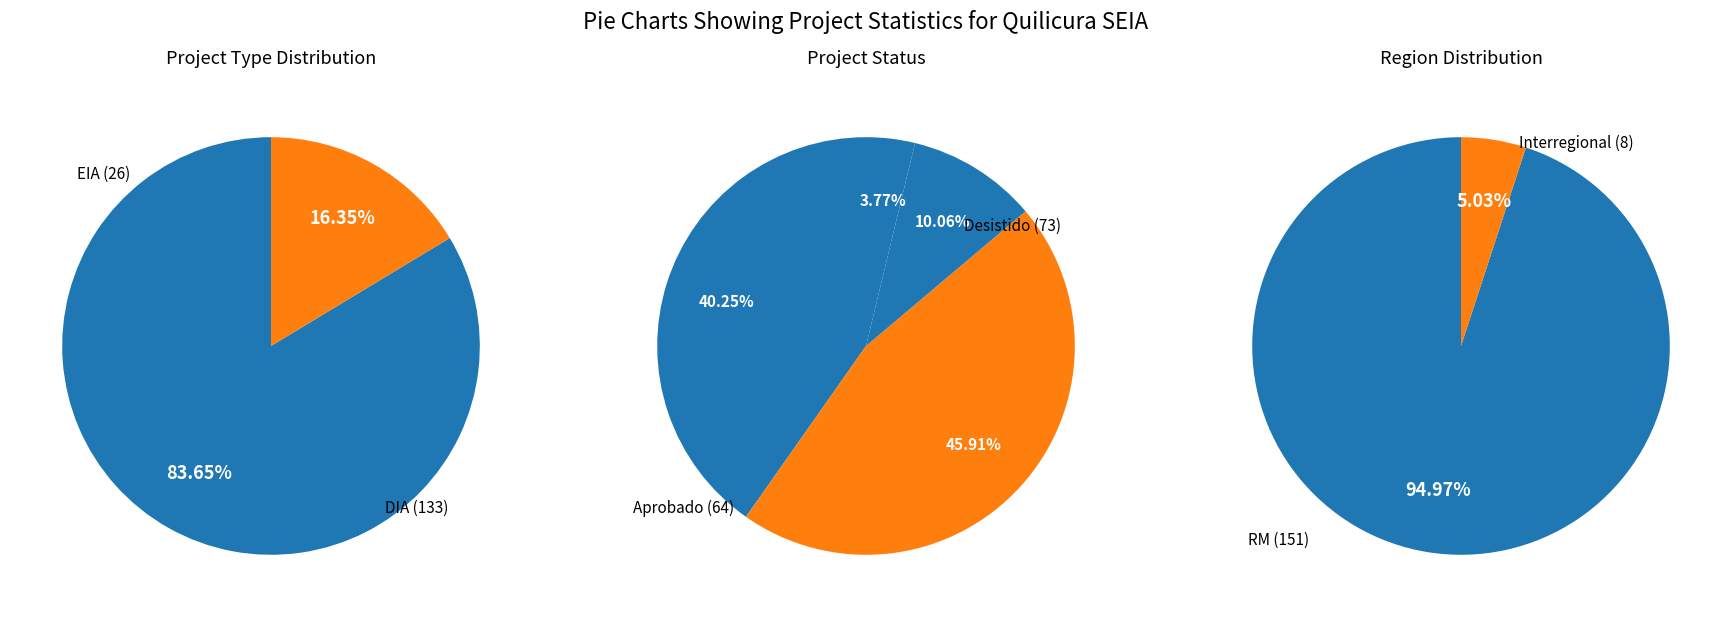

True or false: DIA accounts for 84% of the total.

True